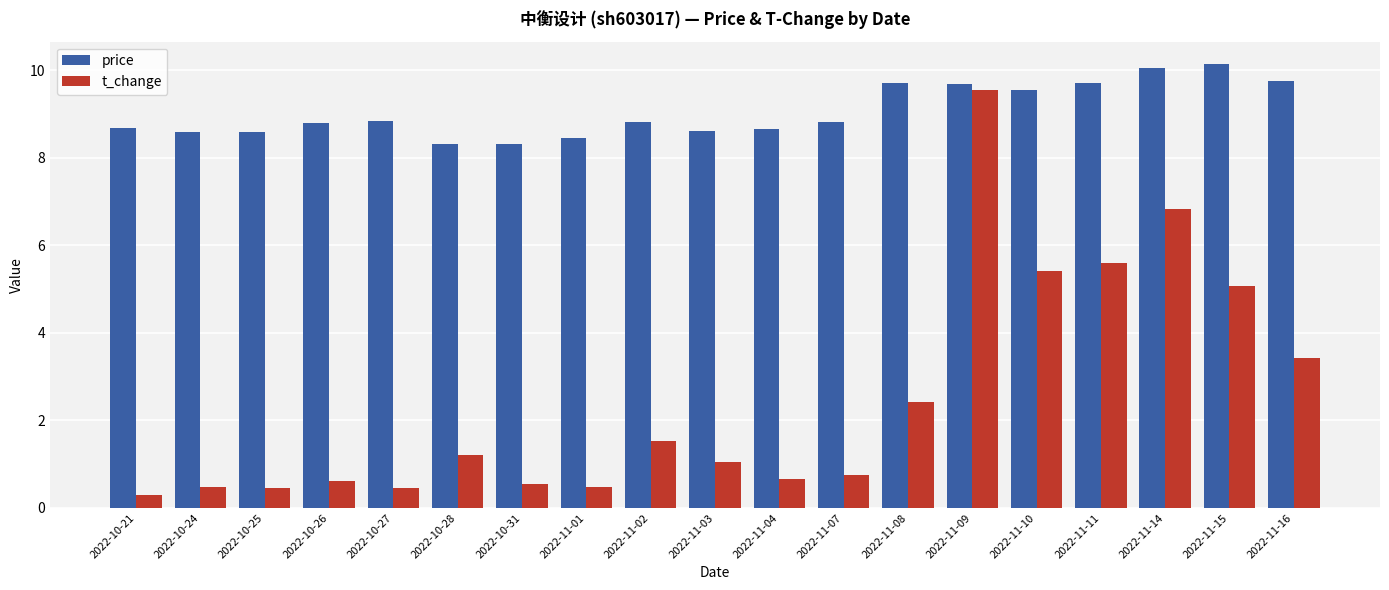

What is the difference between the maximum and minimum values in the t_change series?

9.2